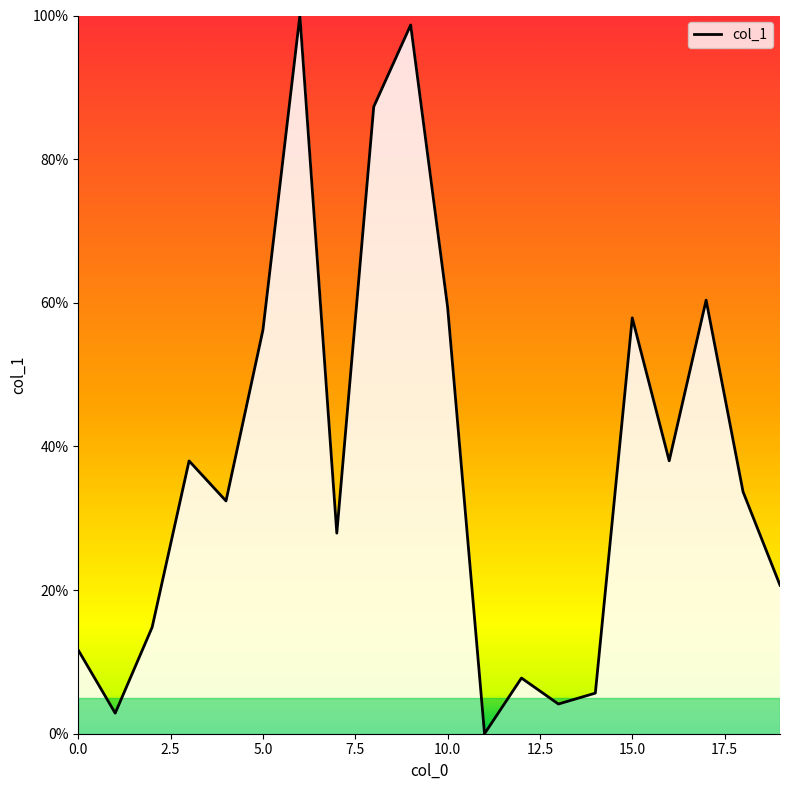

How many interior local valleys (lower than both neighbors) does the data have?

6